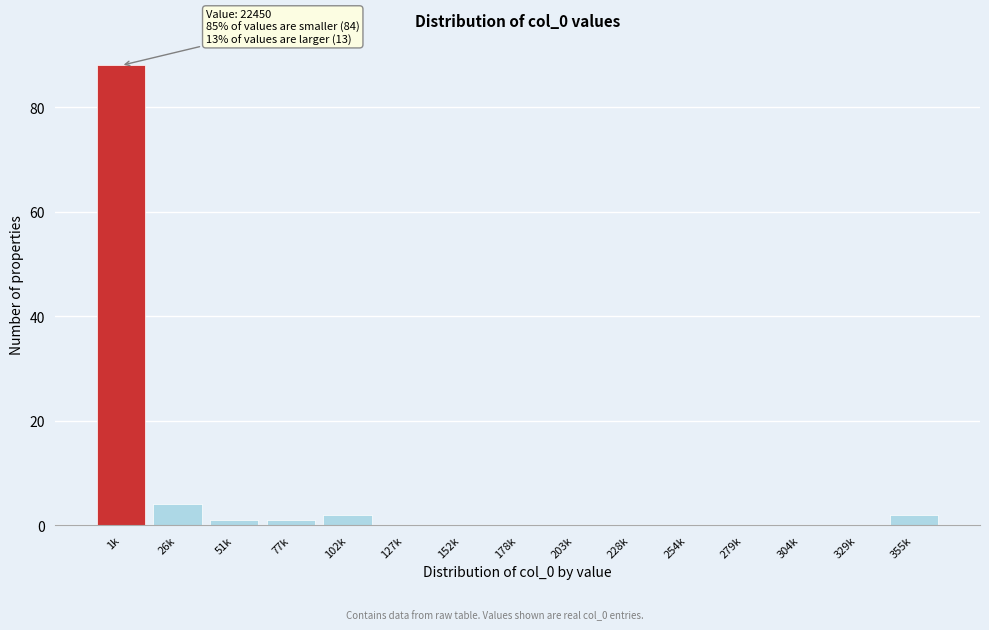

Reading right to left, extract all data points from this chart.

355k=2	329k=0	304k=0	279k=0	254k=0	228k=0	203k=0	178k=0	152k=0	127k=0	102k=2	77k=1	51k=1	26k=4	1k=88